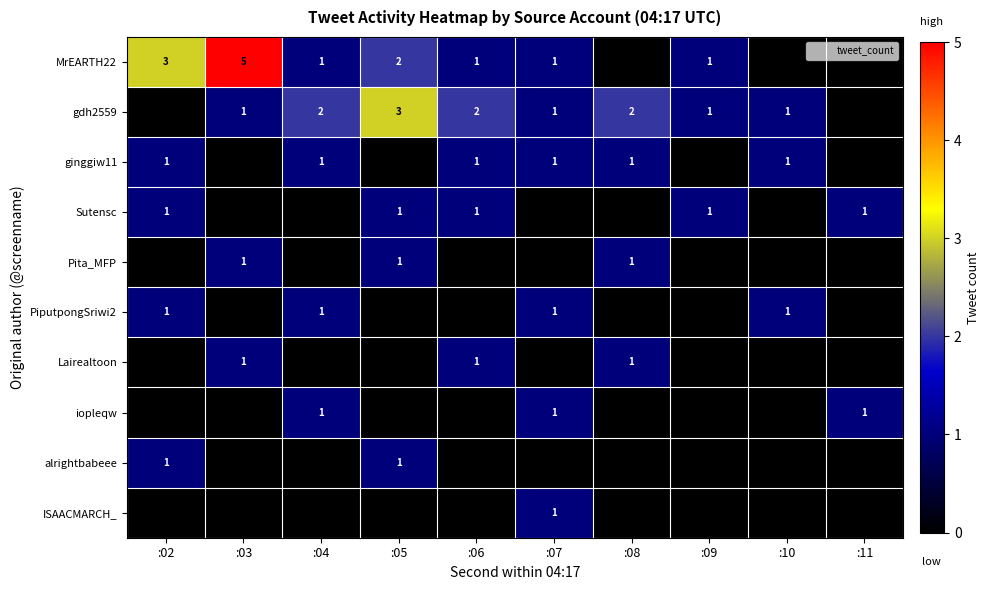

How many positive values does the MrEARTH22 series have?

7